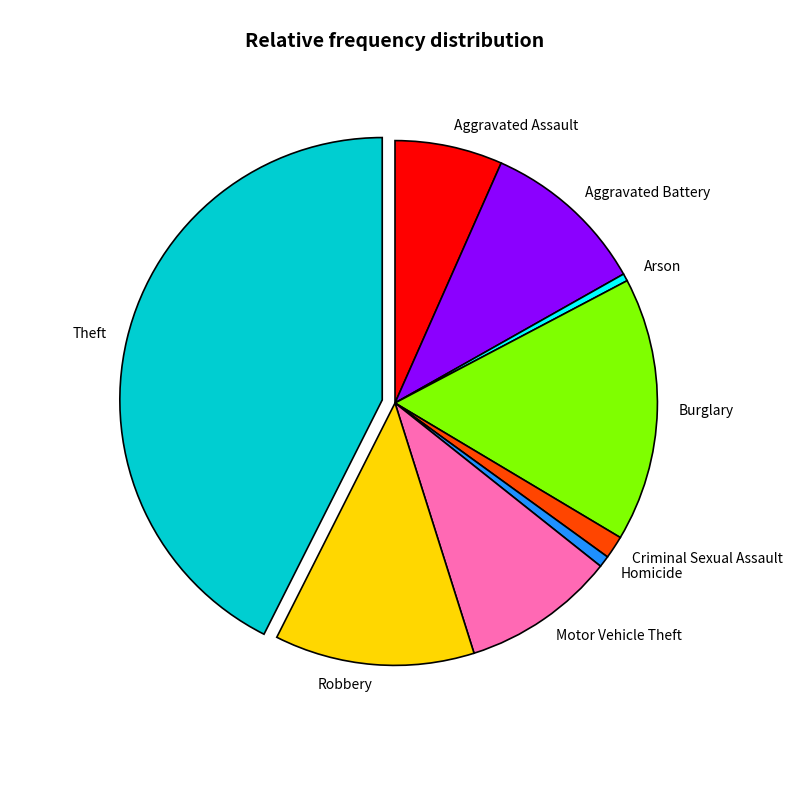

Which category has the biggest portion of the pie?

Theft